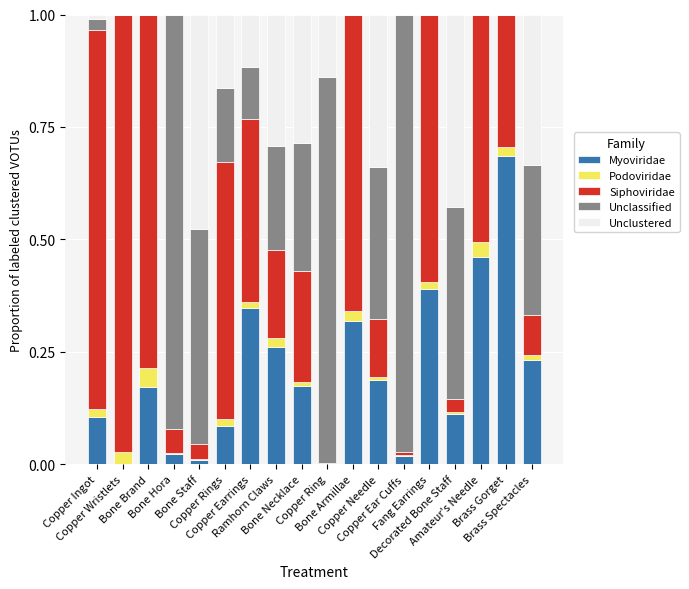

What is the approximate value of Siphoviridae at Brass Gorget?

0.3